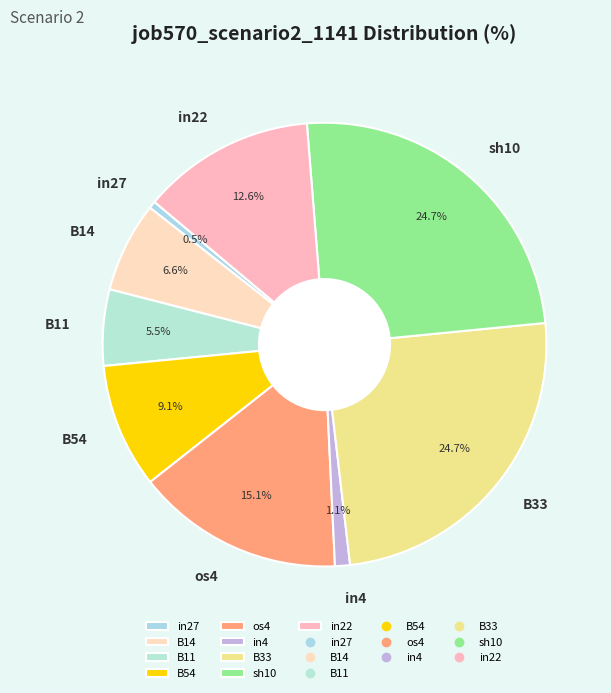

The B33 slice represents 25% of the pie. True or false?

True